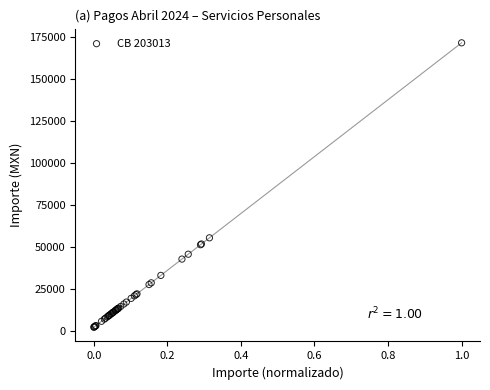

What Y value in the scatter plot is closest to 86882?

55409.0